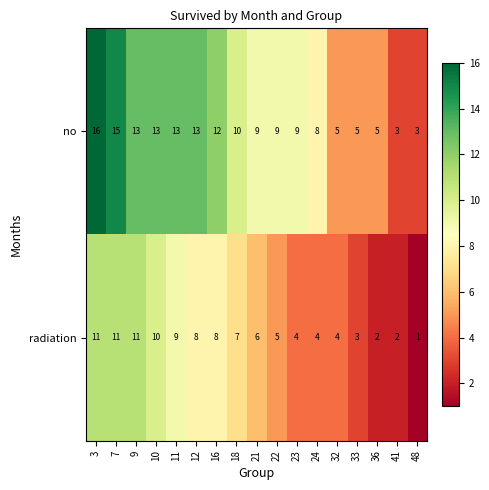

What is the greatest value displayed?

16